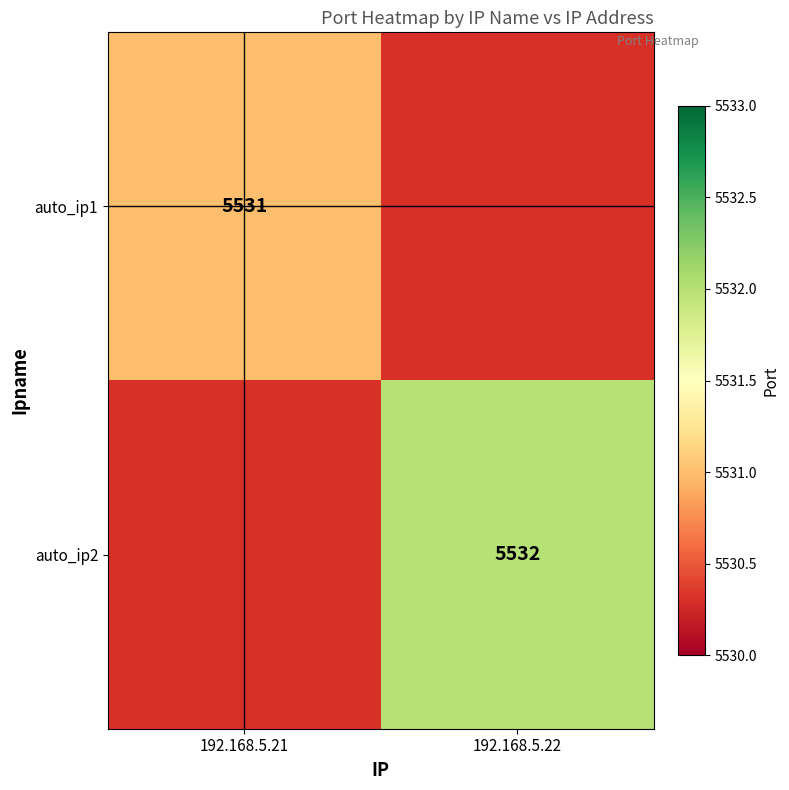

Is it true that auto_ip2 equals 5532 at 192.168.5.22?

True